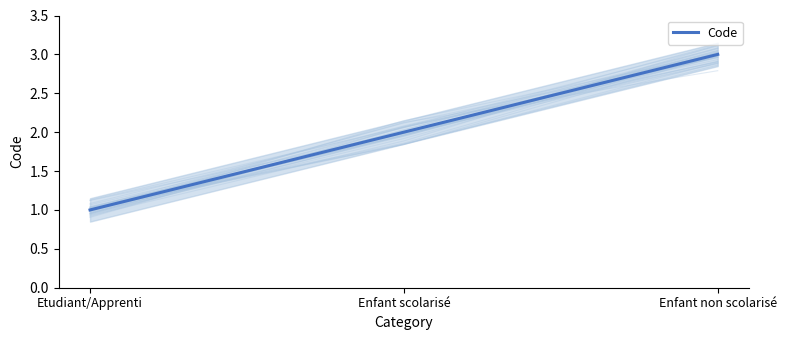

Where does the data first go above 2?

Enfant non scolarisé